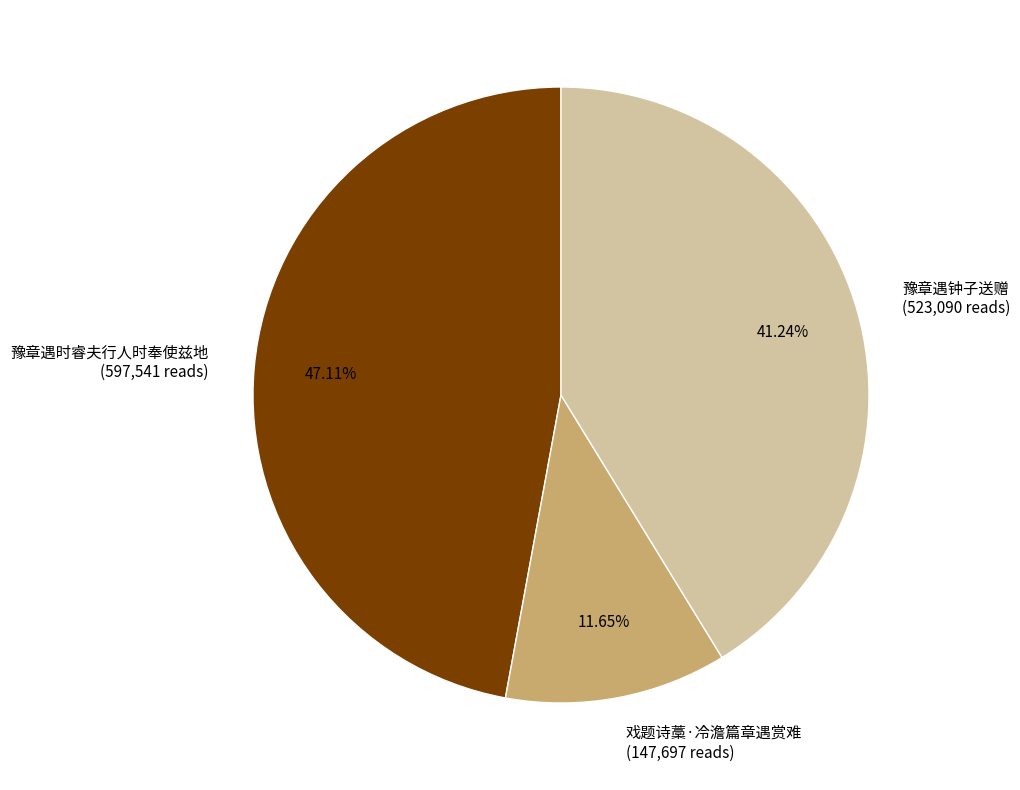

To the nearest percent, what percentage of the pie is 戏题诗藁·冷澹篇章遇赏难?

12%